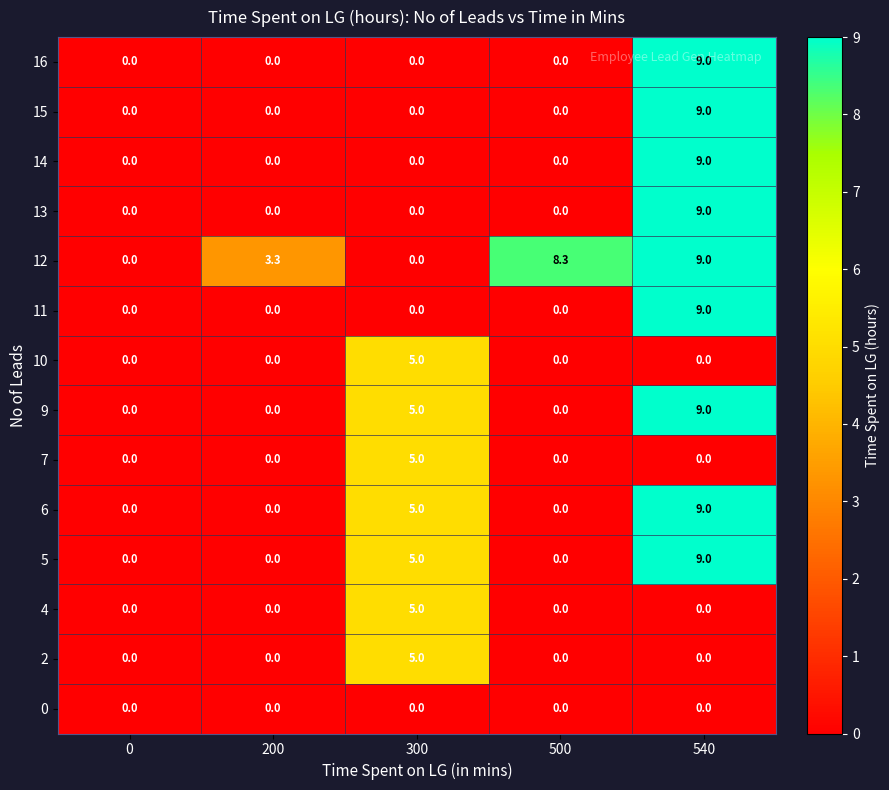

True or false: 10 has a value of 0.0 at 200.

True